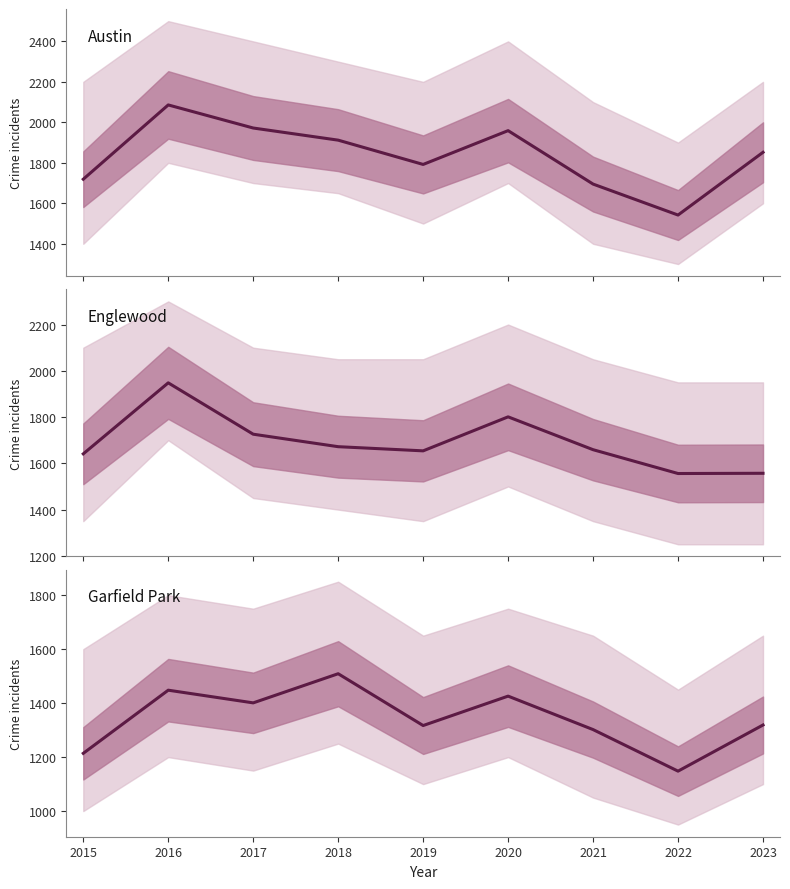

Reading right to left, list all the values displayed in this chart.

Austin: 1852	1542	1695	1959	1792	1912	1972	2086	1719
Englewood: 1557	1556	1659	1801	1654	1672	1726	1948	1641
Garfield Park: 1319	1148	1302	1426	1317	1509	1401	1448	1214